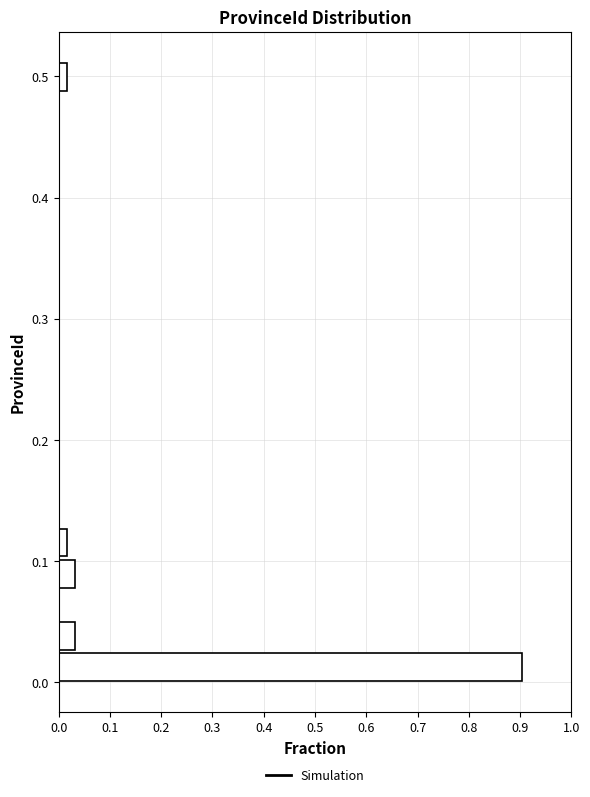

Around what value on the y-axis is the longest bar? Give the approximate position of its centre, as read against the axis.

0.01